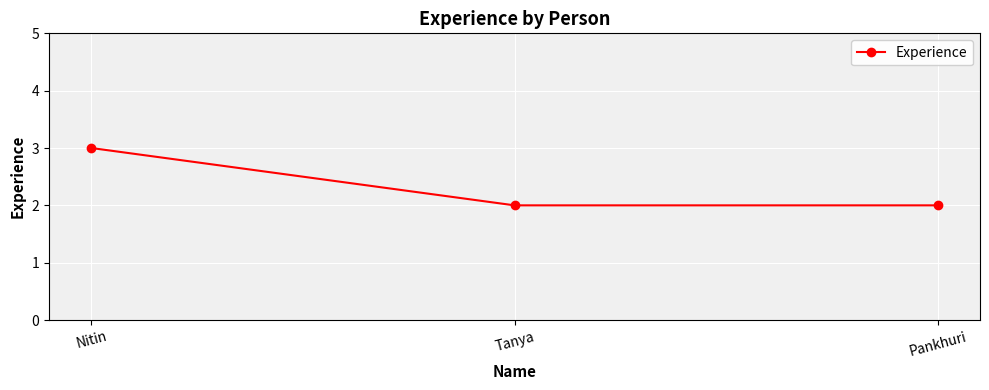

What is the difference between the values at Nitin and Pankhuri?

1